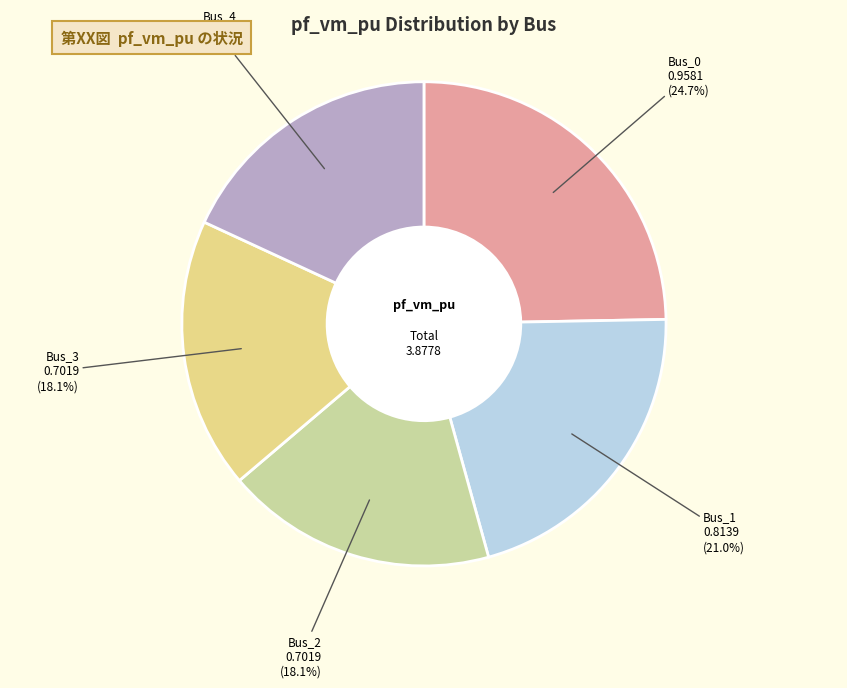

Is there a majority slice in this chart?

No